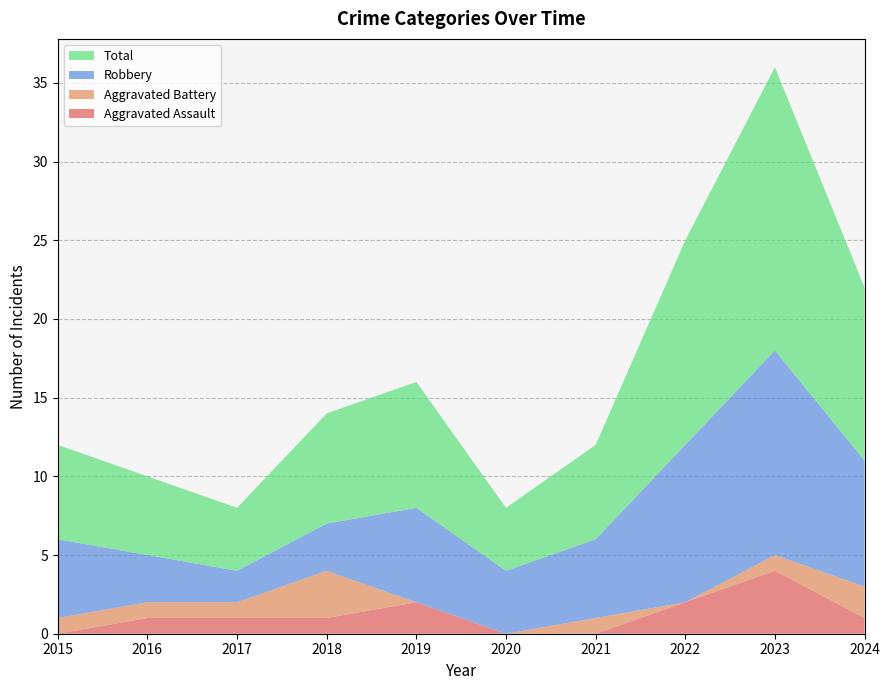

Reading left to right, extract all data points from this chart.

Aggravated Assault: 0	1	1	1	2	0	0	2	4	1
Aggravated Battery: 1	1	1	3	0	0	1	0	1	2
Robbery: 5	3	2	3	6	4	5	10	13	8
Total: 6	5	4	7	8	4	6	13	18	11